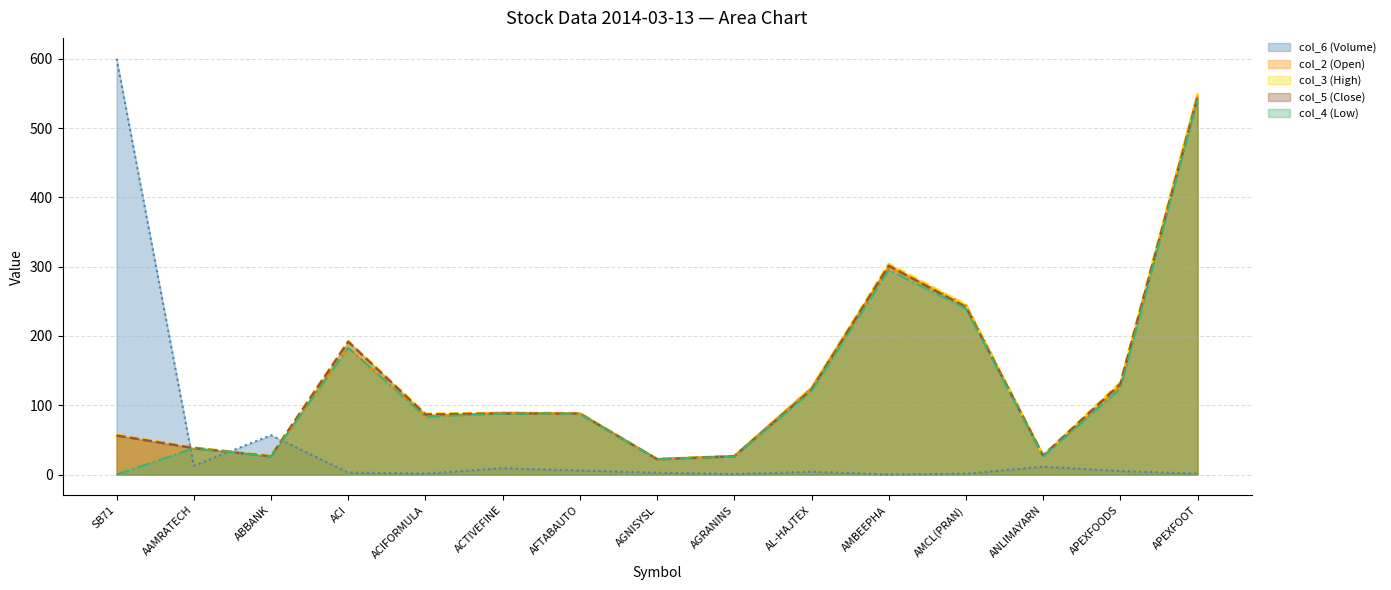

At which category does col_4 (Low) reach its first local valley?

ABBANK